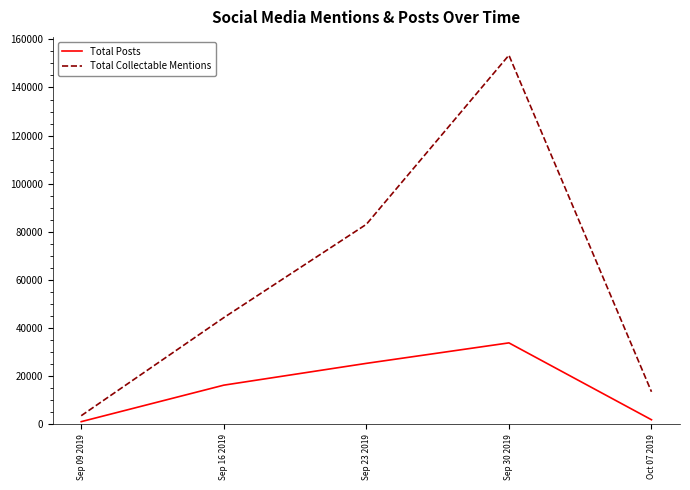

True or false: Total Collectable Mentions and Total Posts intersect in this chart.

False